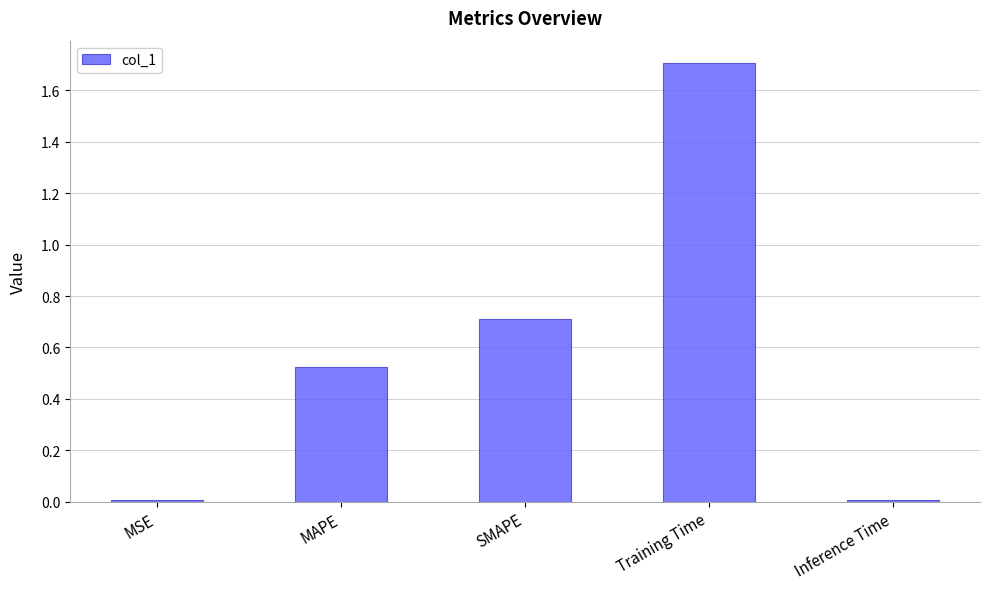

What position from the left is MSE?

1